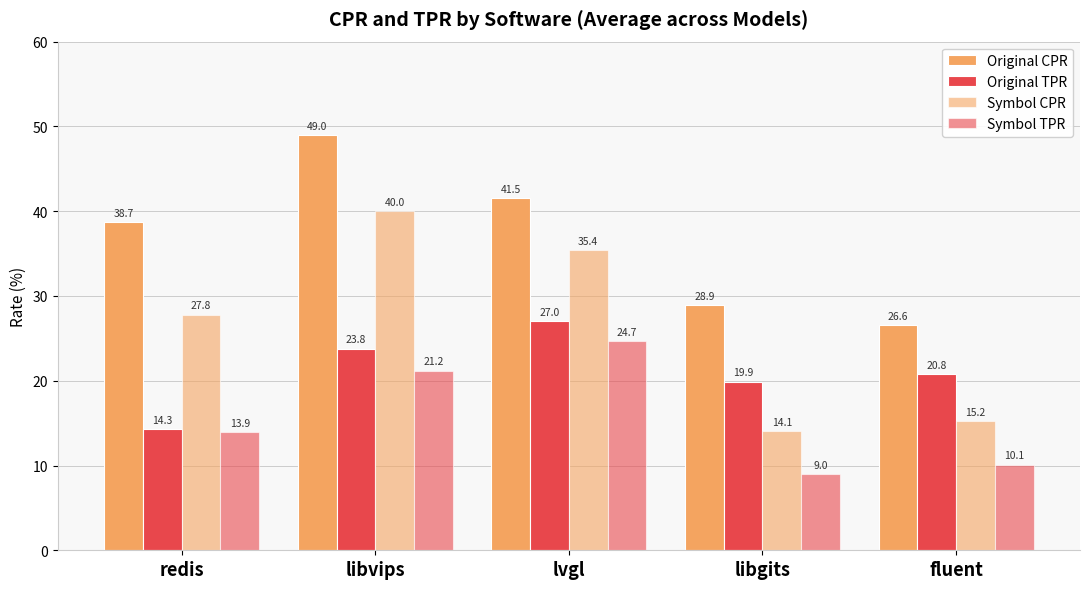

What is the smallest value displayed?

9.0